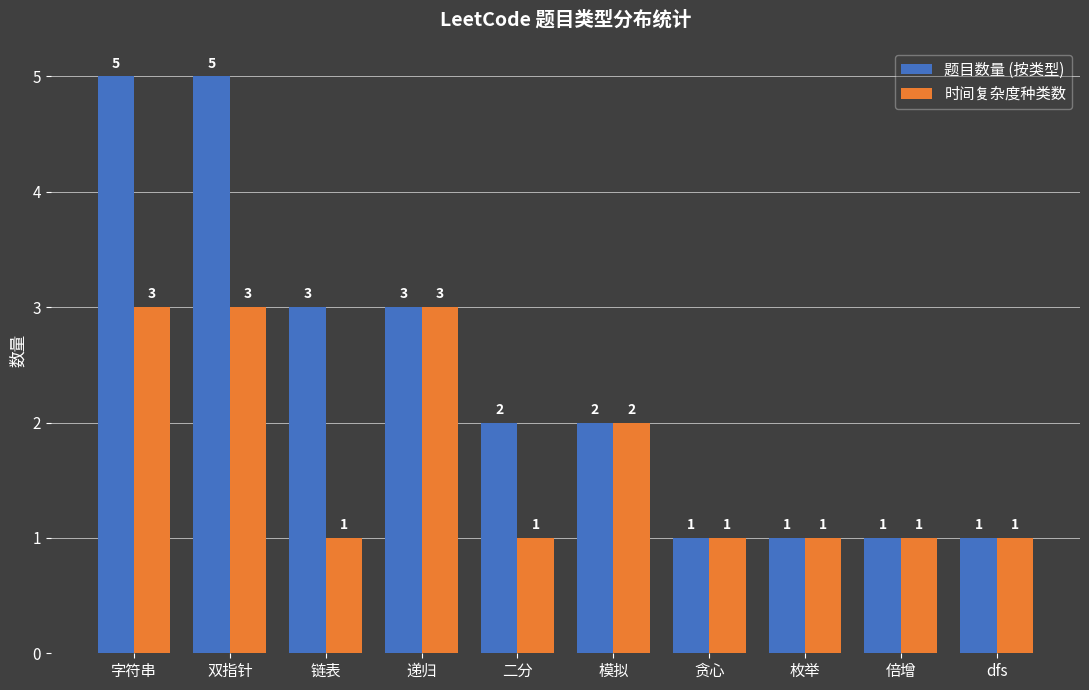

At 二分, list the series in order from smallest to largest.

时间复杂度种类数, 题目数量 (按类型)